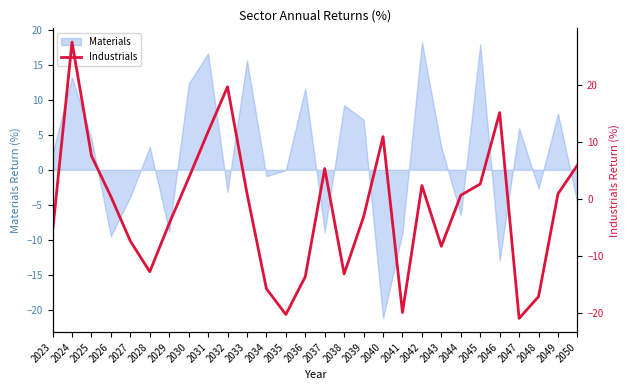

Is it true that the value at 2038 is -7.7?

False